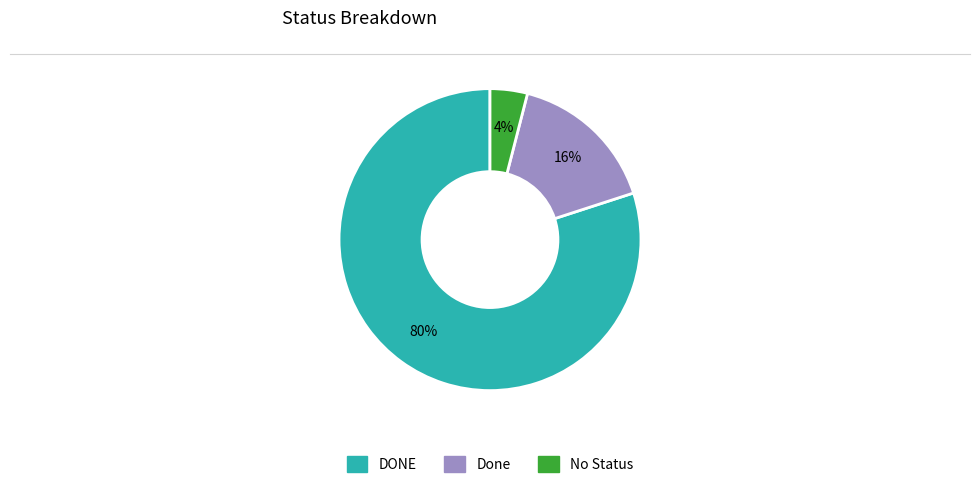

Is there a majority slice in this chart?

Yes